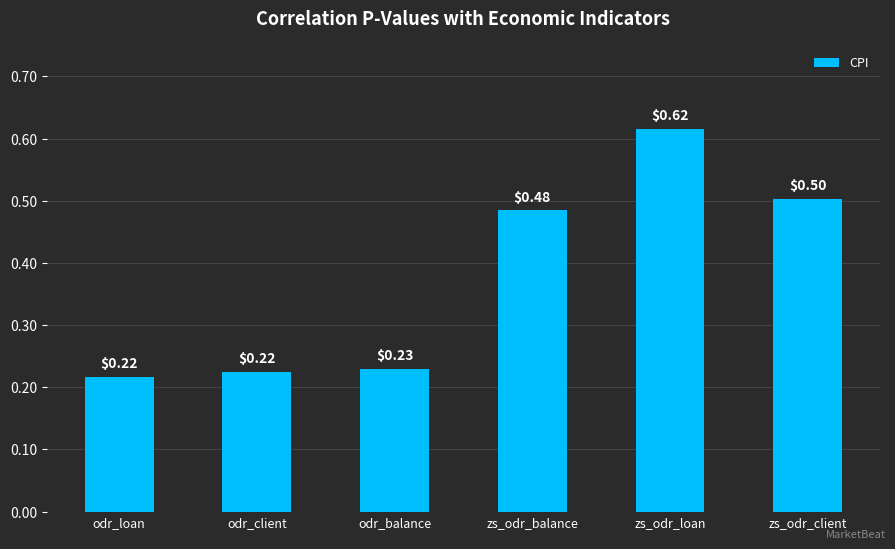

What is the label of the 5th bar from the left?

zs_odr_loan